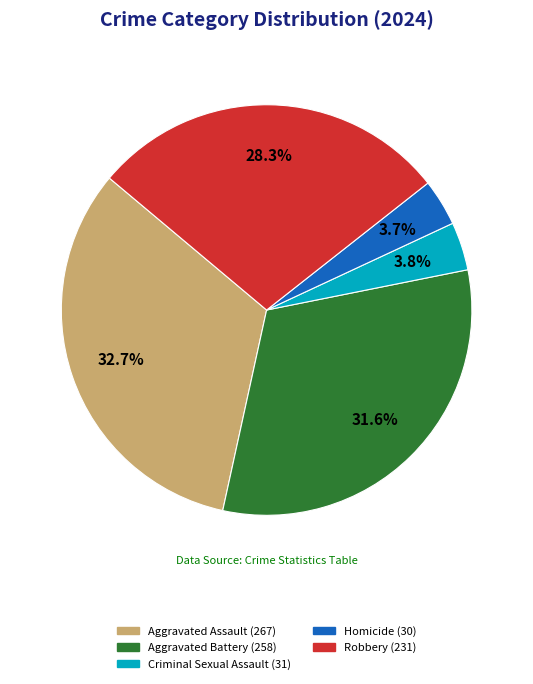

Does Homicide account for over 50% of the chart?

No